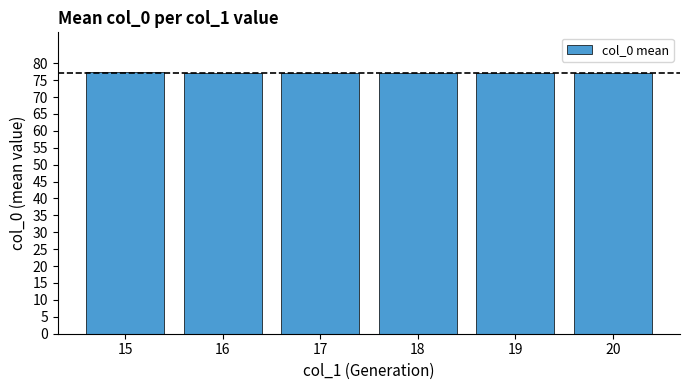

What is the sum of the values at 19 and 18?

154.0